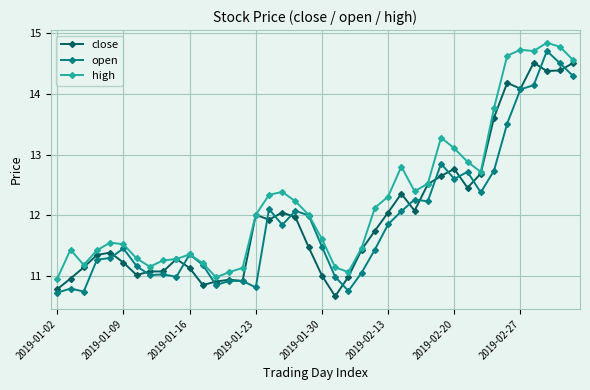

True or false: open has more than 2 interior local peaks.

True